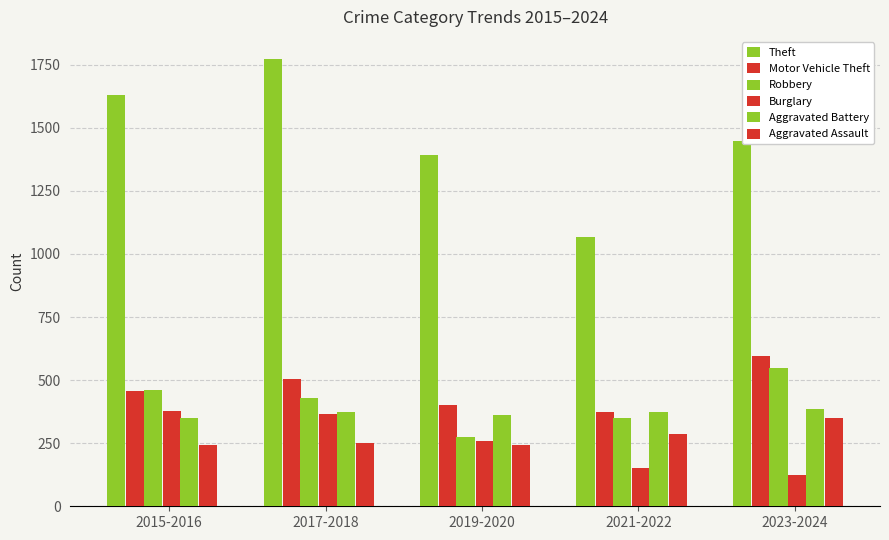

Which series changed the most between 2019-2020 and 2021-2022?

Theft